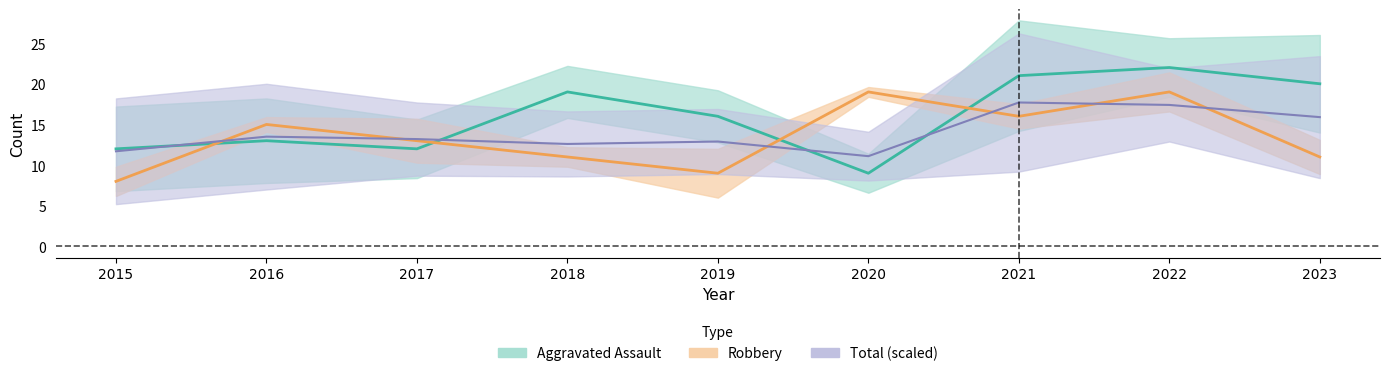

Which category has the highest value in the Aggravated Assault series?

2022